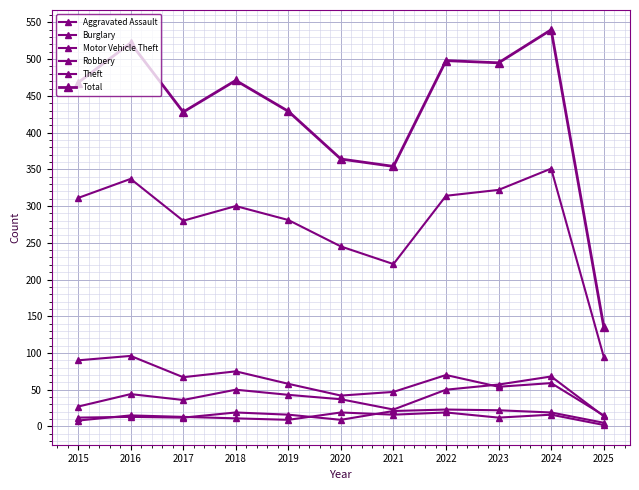

At which category does the chart reach its peak across all series?

2024